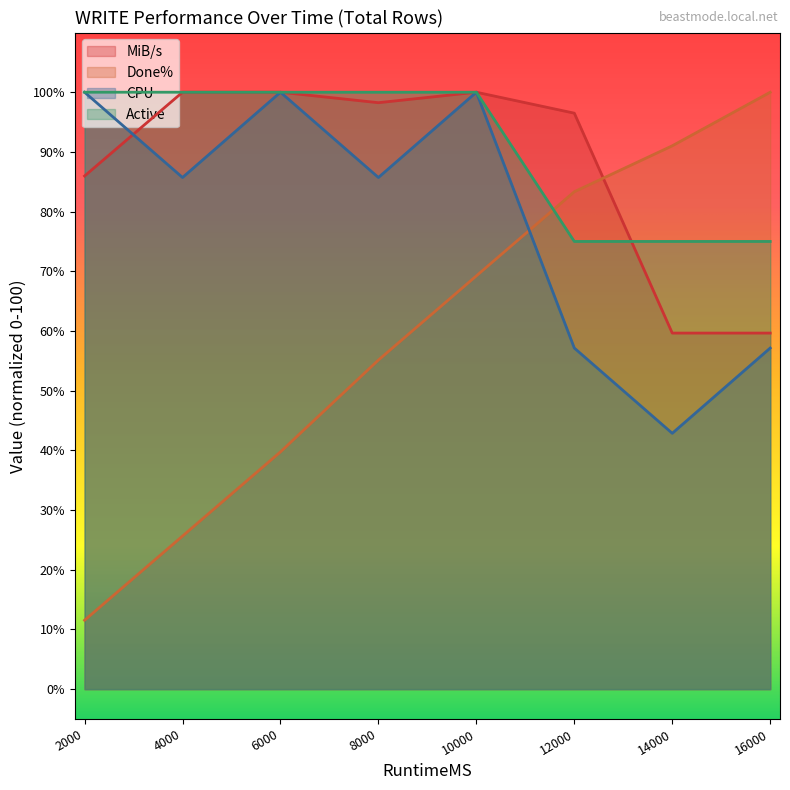

True or false: Active and CPU cross at least once.

False